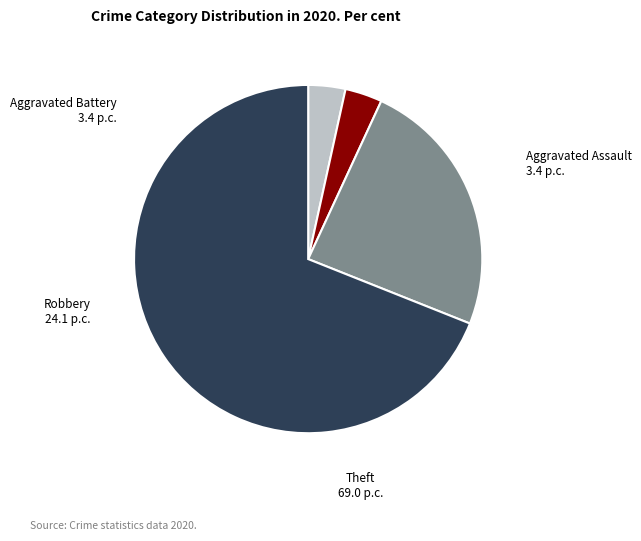

Combined, do Theft and Aggravated Battery account for over 50%?

Yes